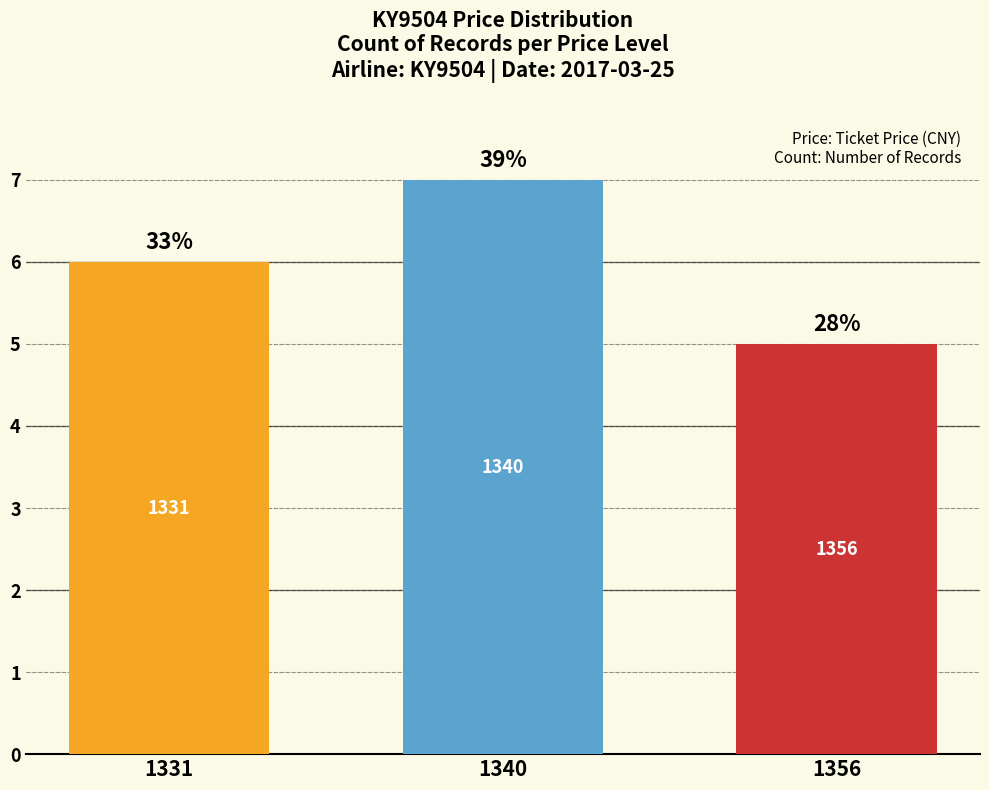

The value at 1331 is 8. True or false?

False